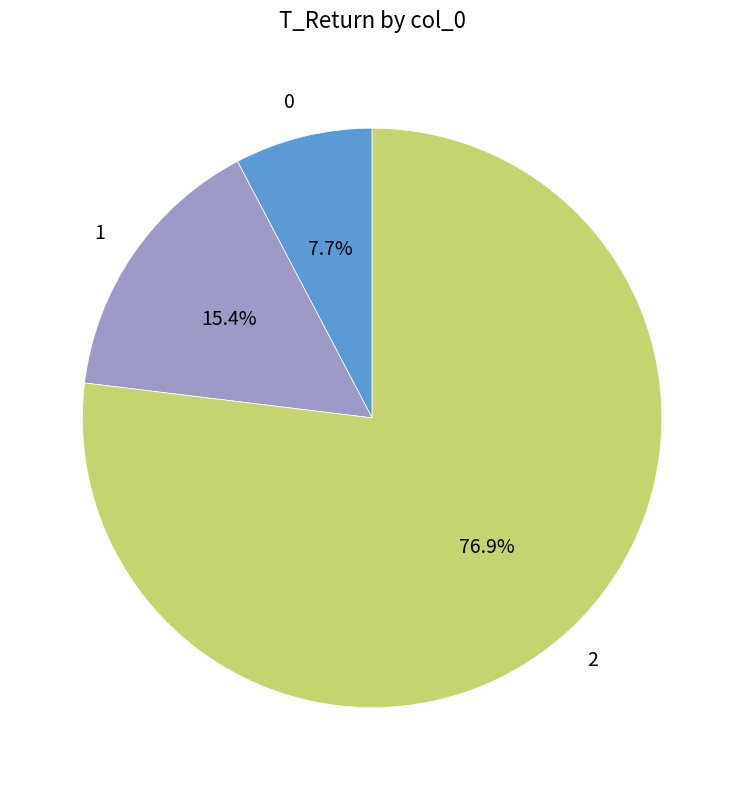

To the nearest percent, what is the combined percentage of 2 and 0?

85%